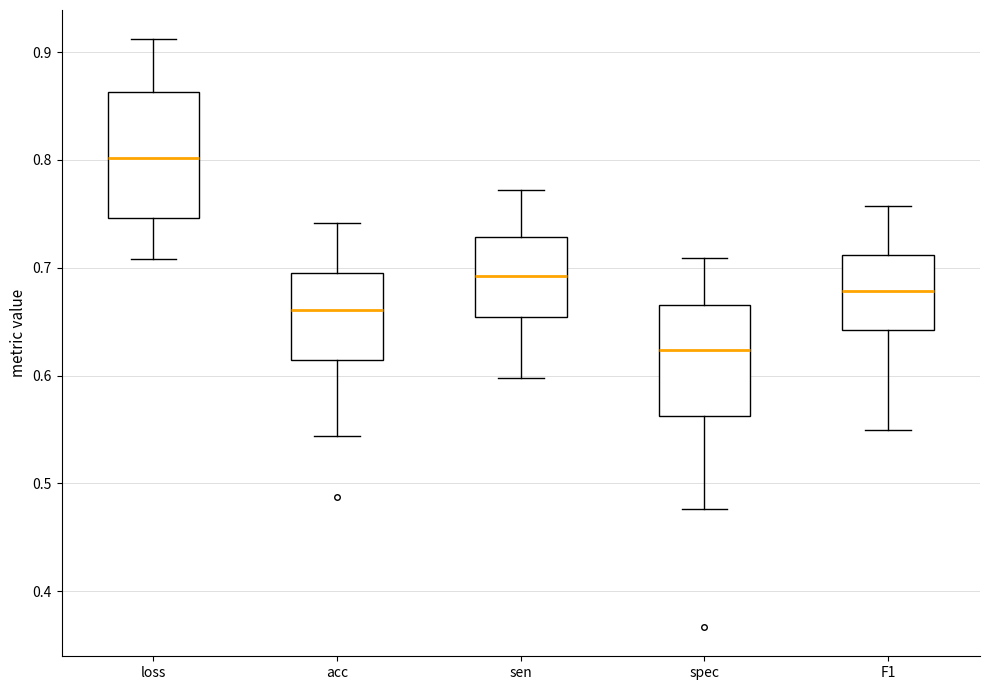

Where is the upper edge of the box for spec on the y-axis? The values are not printed on the chart, so give them approximately, as read against the axis.

0.67